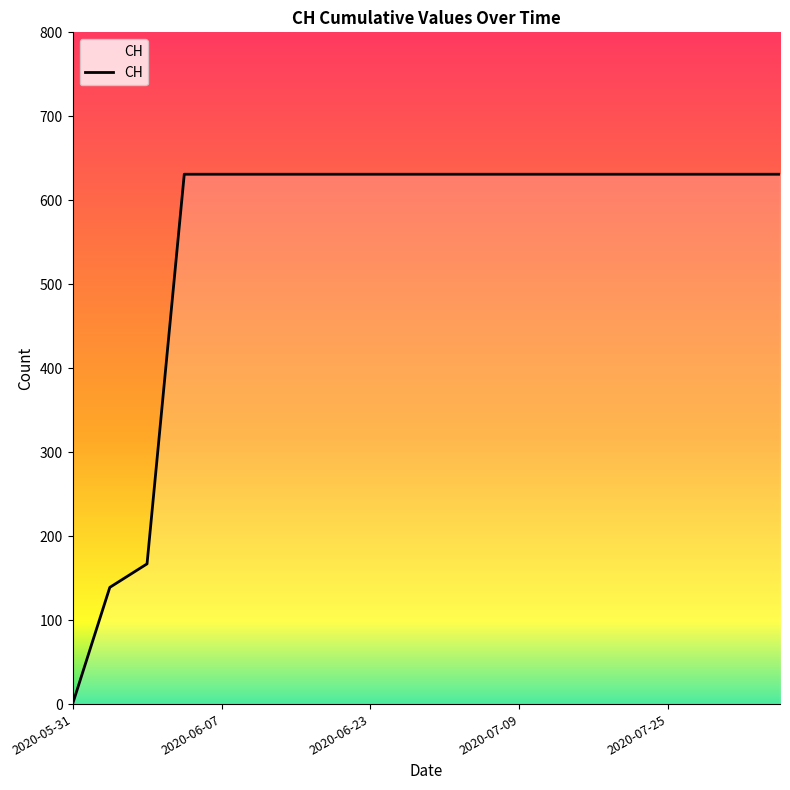

How many distinct data groups are displayed?

1